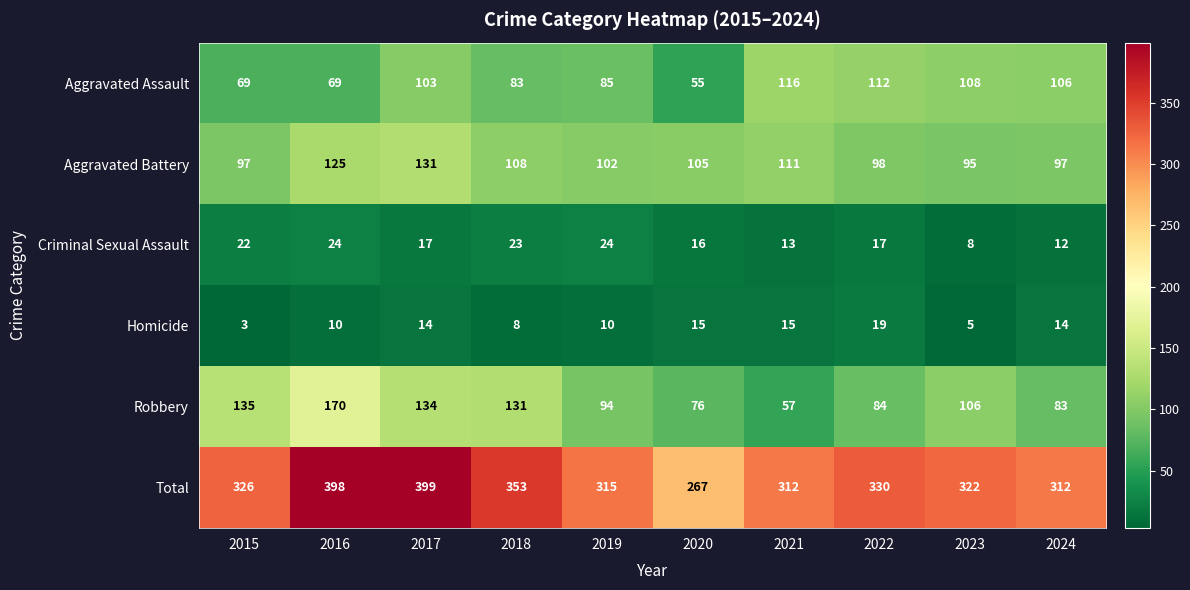

At 2016, list the series in order from largest to smallest.

Total, Robbery, Aggravated Battery, Aggravated Assault, Criminal Sexual Assault, Homicide